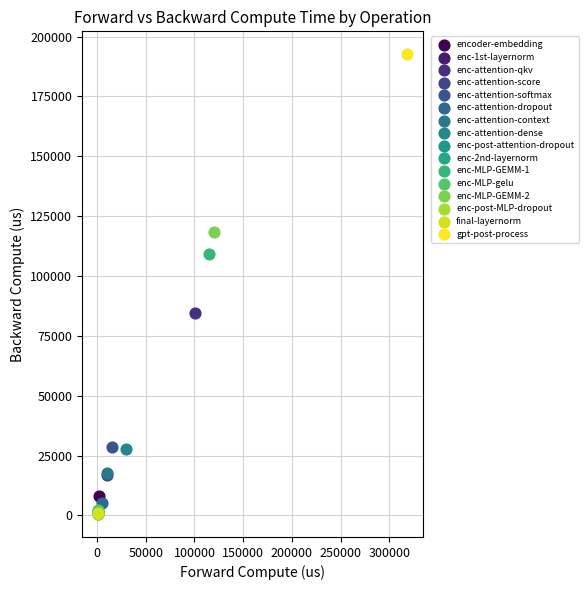

What are all the series names shown in the legend?

encoder-embedding, enc-1st-layernorm, enc-attention-qkv, enc-attention-score, enc-attention-softmax, enc-attention-dropout, enc-attention-context, enc-attention-dense, enc-post-attention-dropout, enc-2nd-layernorm, enc-MLP-GEMM-1, enc-MLP-gelu, enc-MLP-GEMM-2, enc-post-MLP-dropout, final-layernorm, gpt-post-process